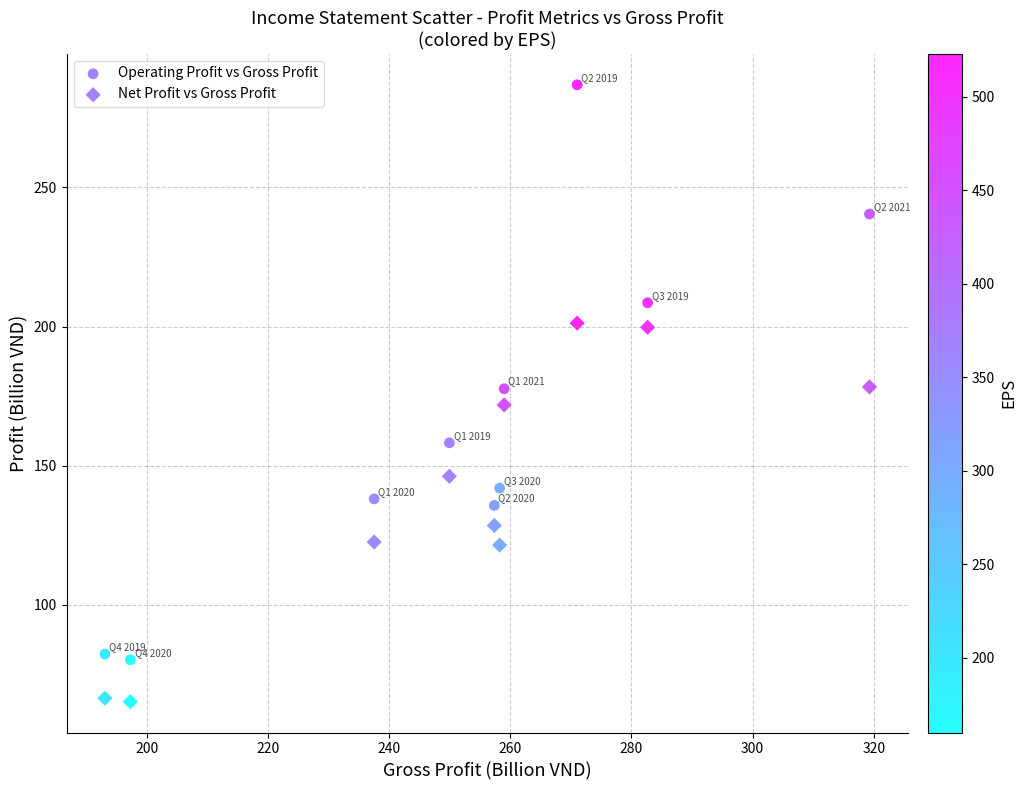

How many points are shown in the scatter plot?

20